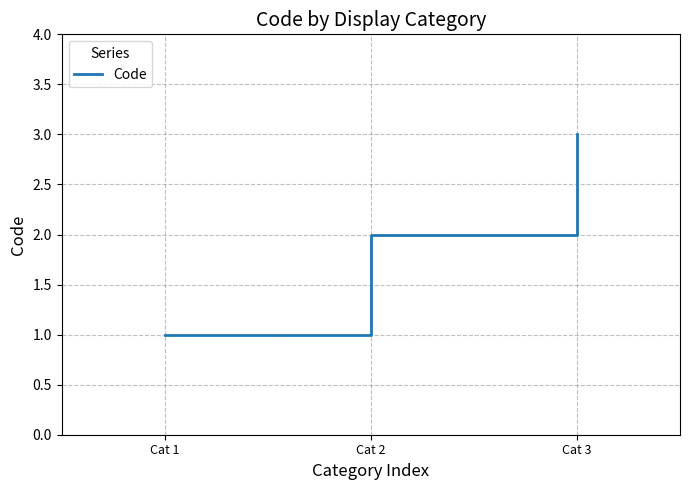

What is the greatest value displayed?

3